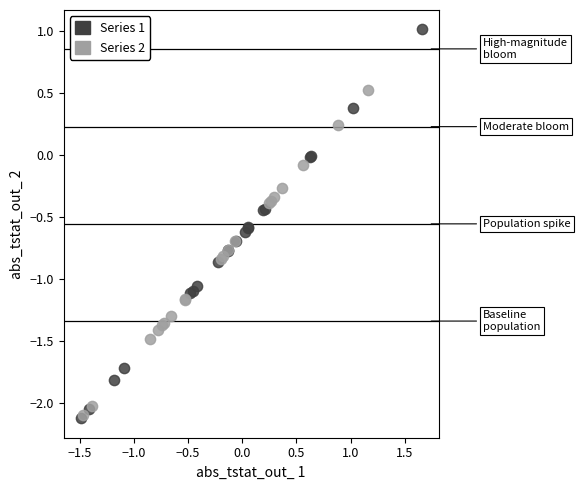

Which series has the largest Y range (max minus min)?

Series 1